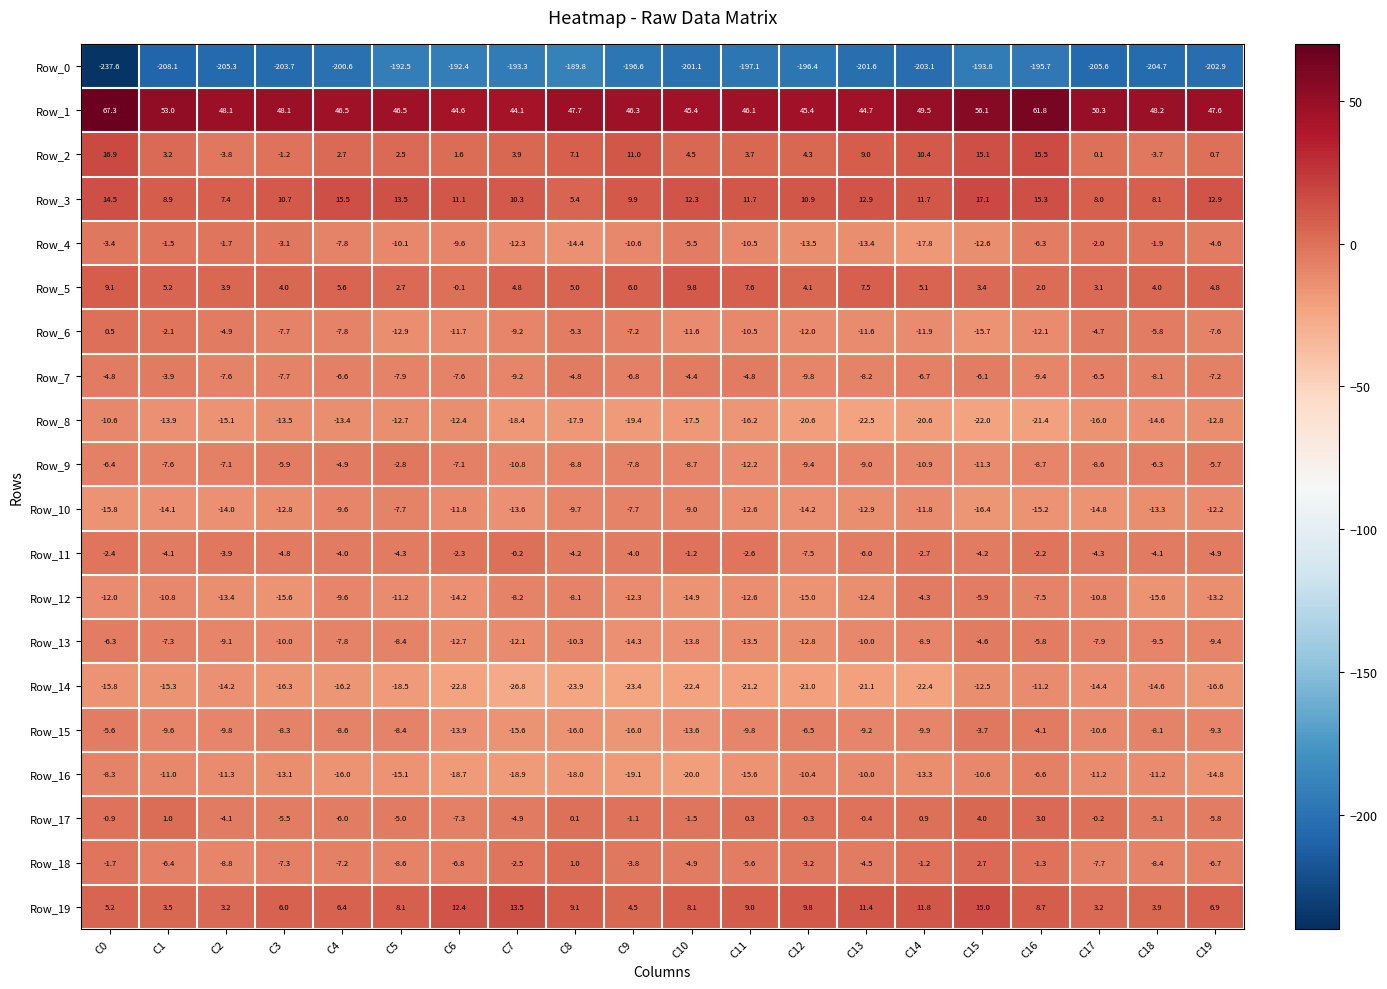

What is the sum of all Row_17 values?

-38.8